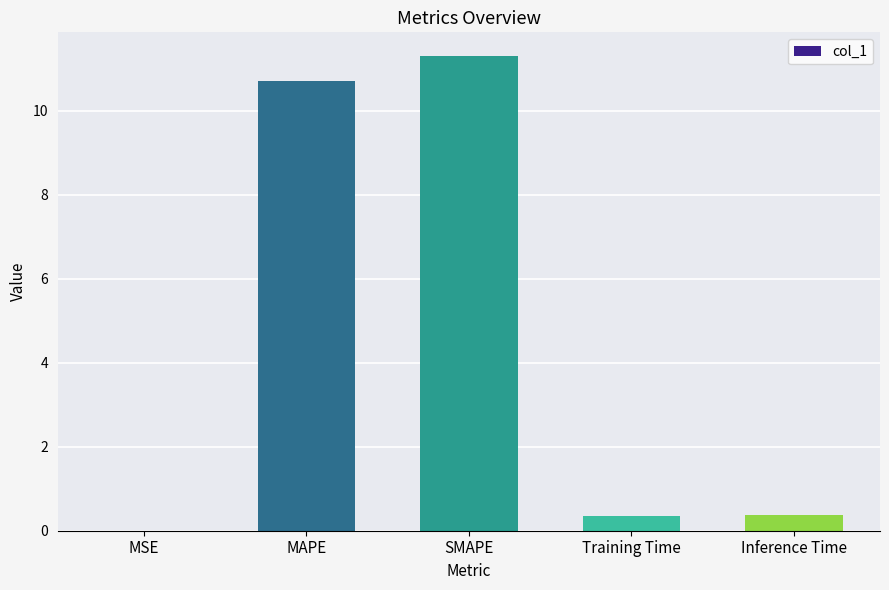

What value does the data have at MAPE?

10.7